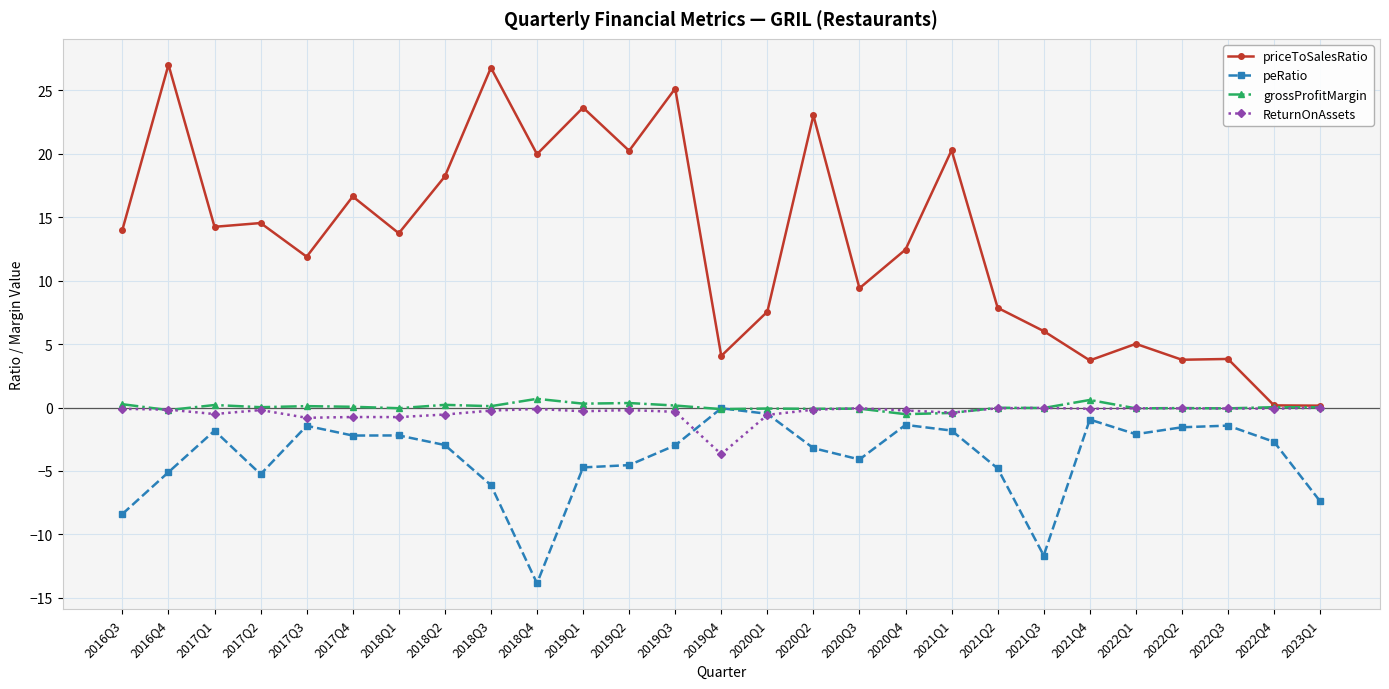

Between 2017Q2 and 2020Q2, which series saw the biggest shift?

priceToSalesRatio